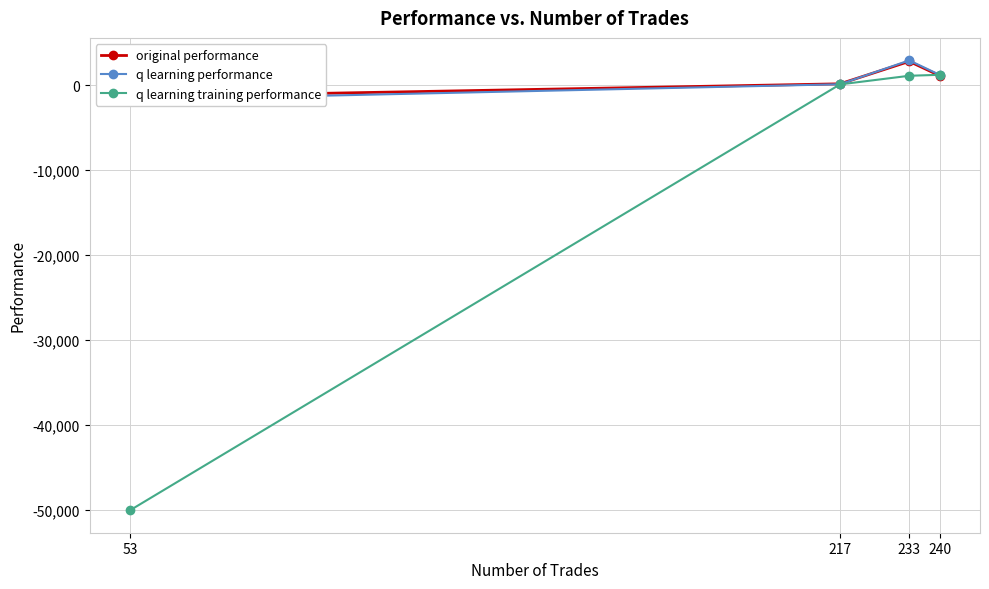

Reading left to right, what are all the values shown in this chart?

original performance: 53=-1361.7	217=174.9	233=2811.1	240=1141.5
q learning performance: 53=-1724.4	217=124.2	233=2932.7	240=1237.4
q learning training performance: 53=-50000.0	217=106.3	233=1121.8	240=1235.6